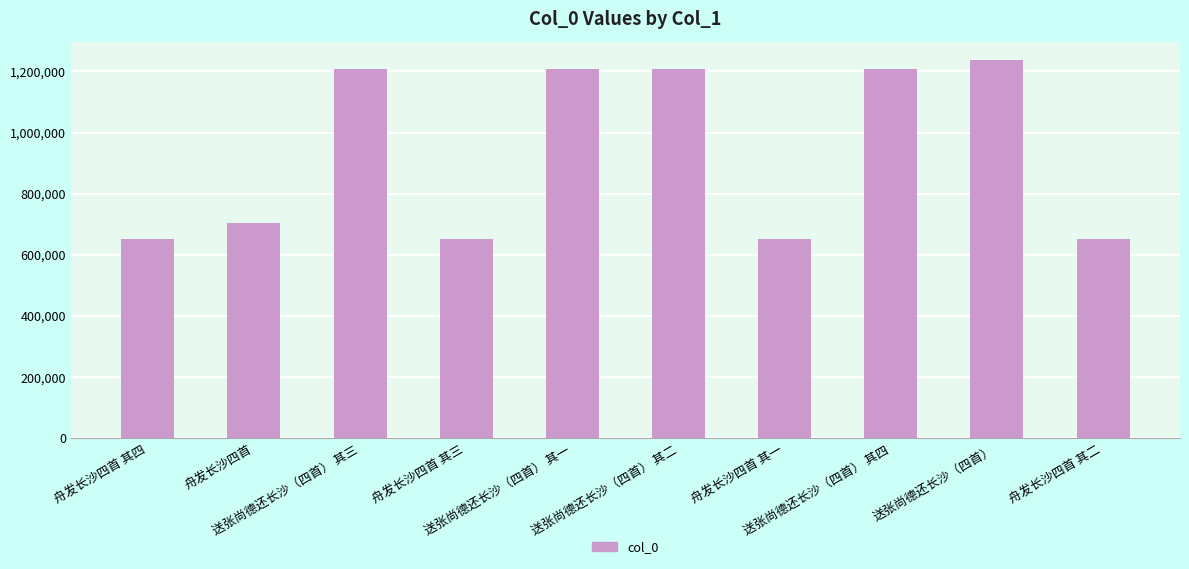

What is the maximum value shown in the chart?

1235899